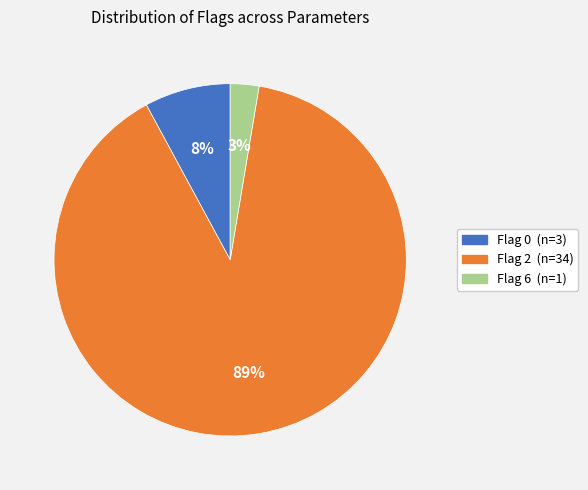

Is there a majority slice in this chart?

Yes